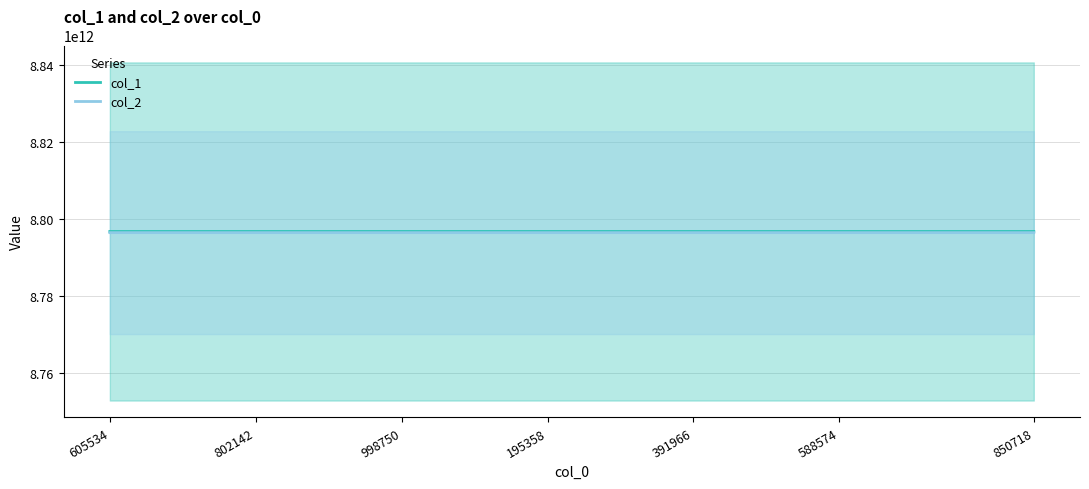

The value of col_2 at 998750 is 8796496593515. True or false?

True